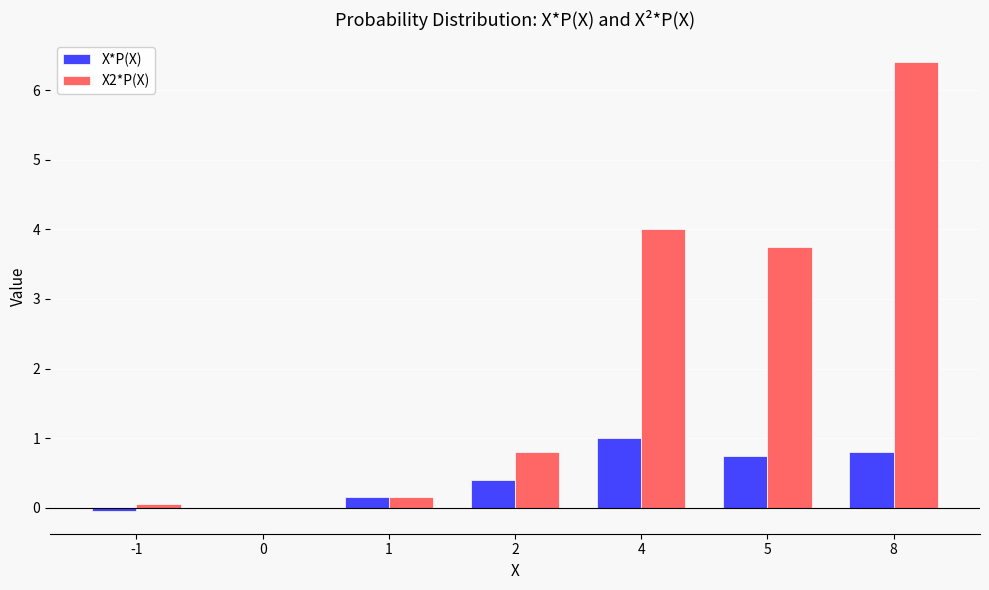

Which series has the largest total across all categories?

X2*P(X)